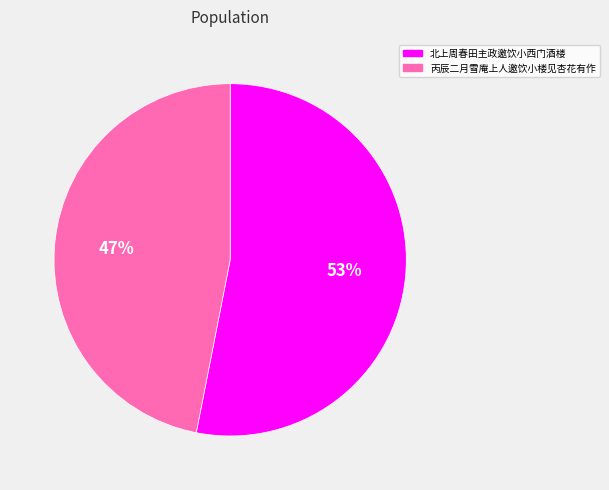

Which category has the smallest portion of the pie?

丙辰二月雪庵上人邀饮小楼见杏花有作